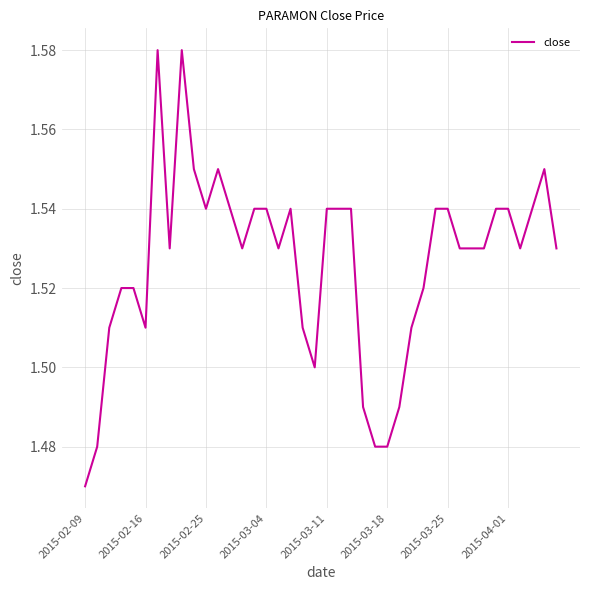

What is the greatest value displayed?

1.6